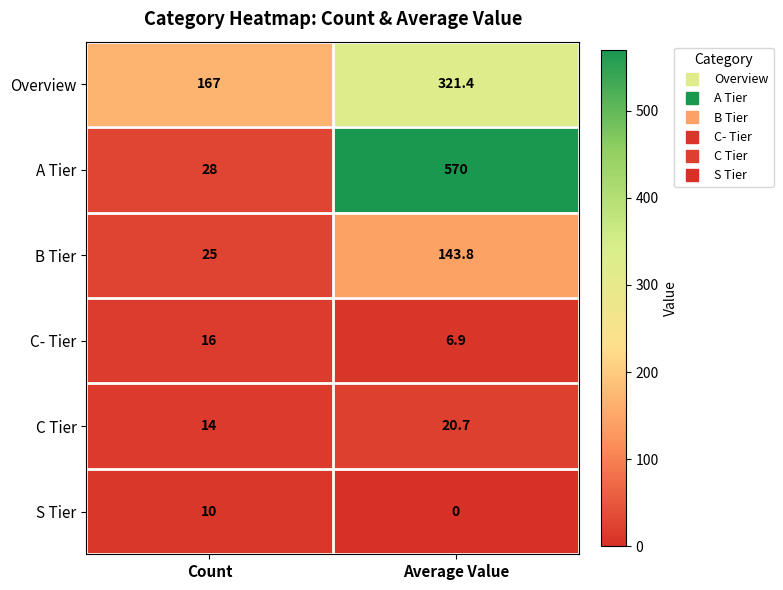

True or false: C- Tier has a value of 10.8 at Average Value.

False